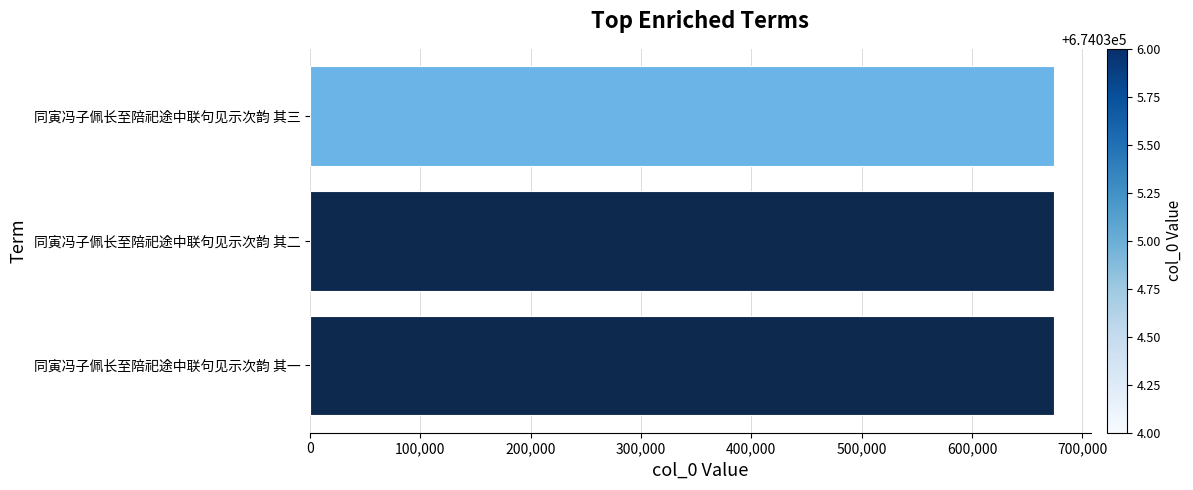

What value does the data have at 同寅冯子佩长至陪祀途中联句见示次韵 其三?

674036